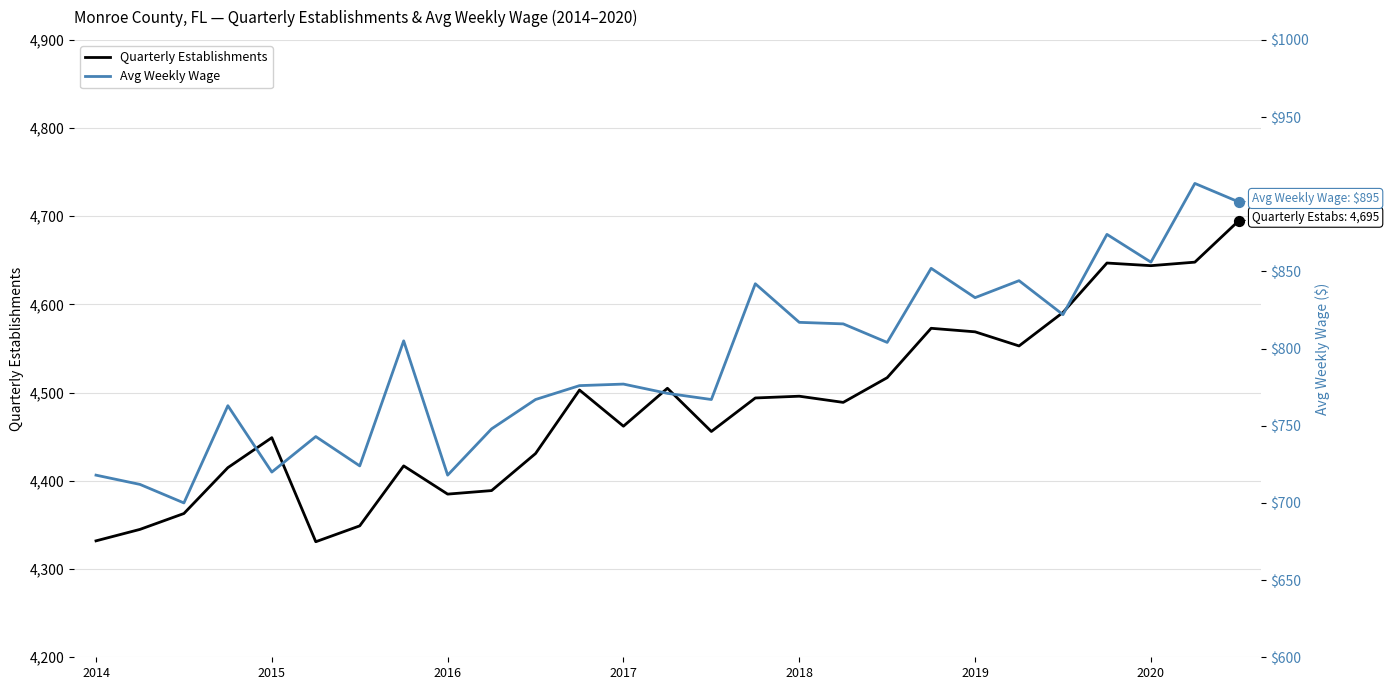

At which category is the sum across all series the highest?

26